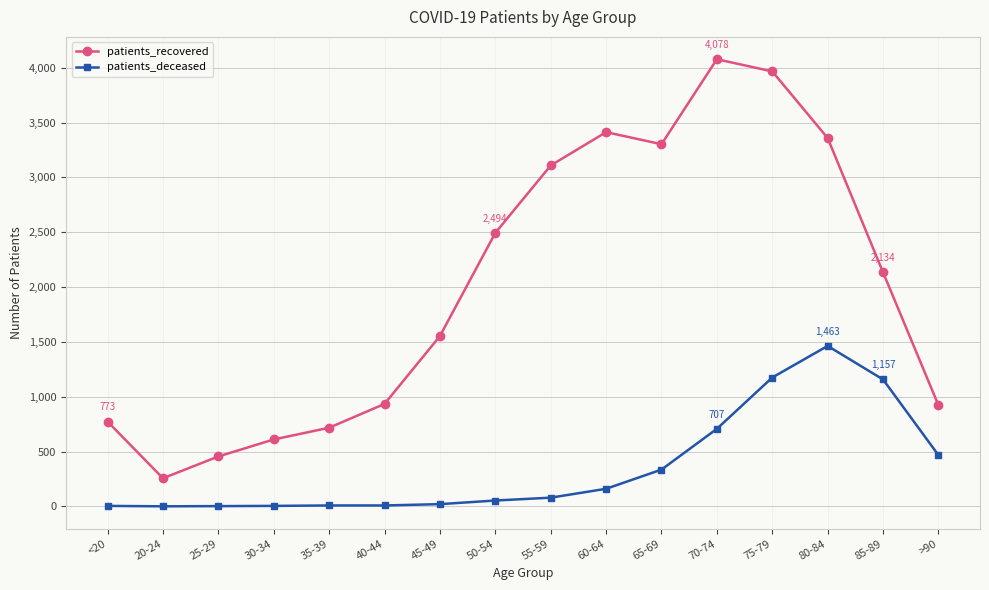

What is the label of the 3rd point from the right?

80-84